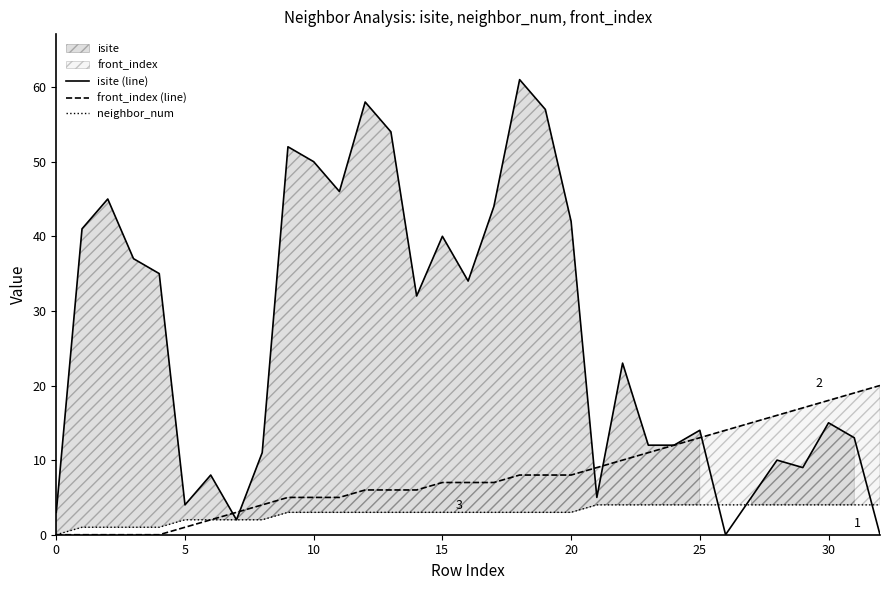

List the series in order of their peak value, highest first.

isite (line), front_index (line), neighbor_num